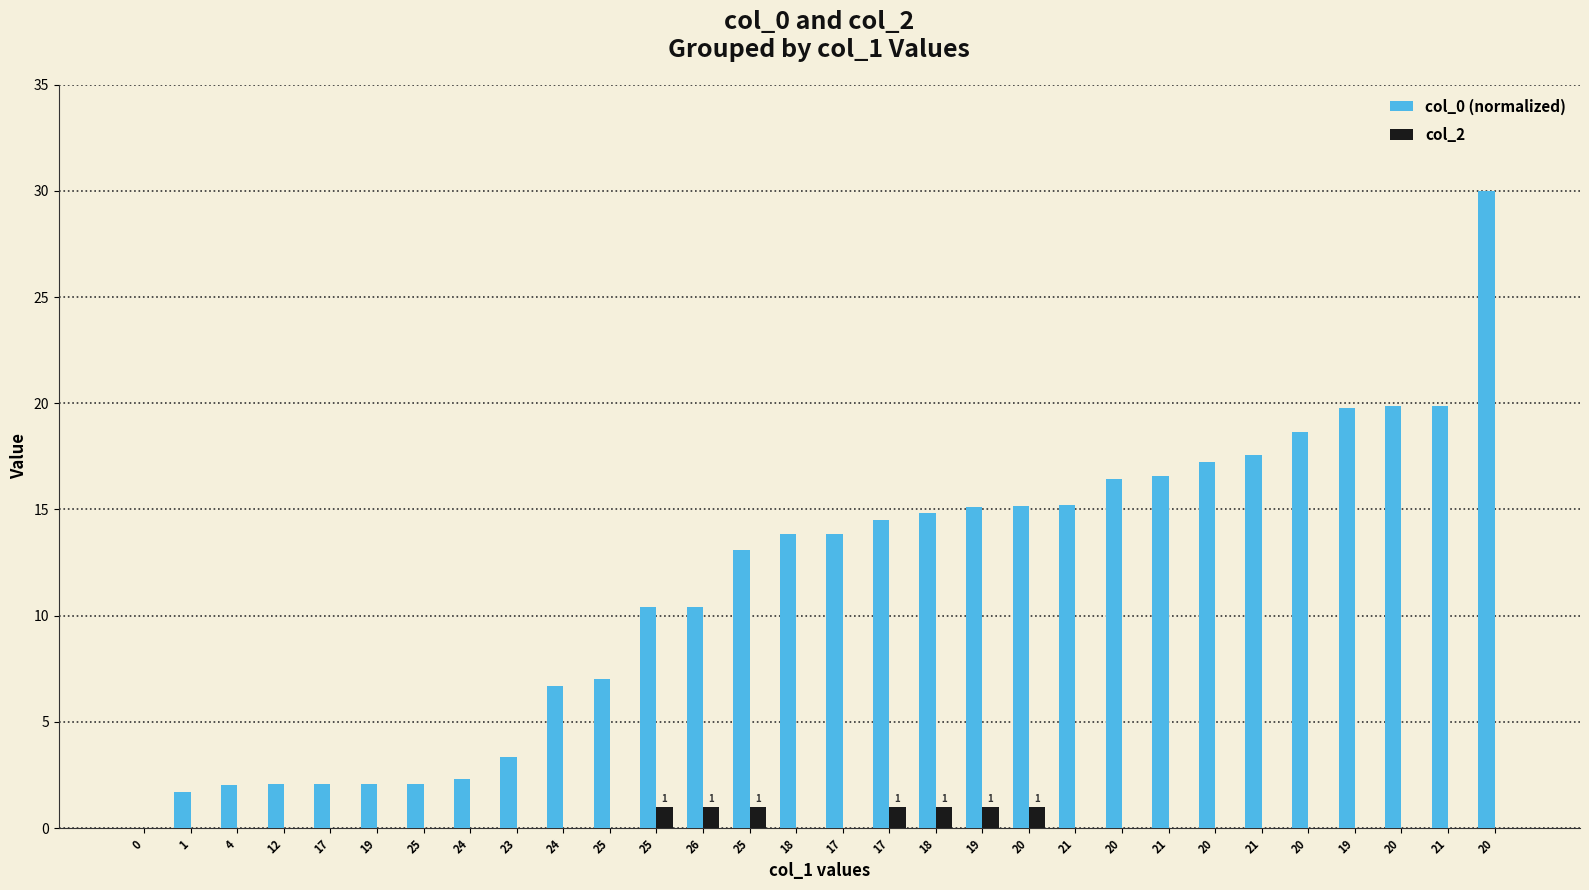

Is it true that col_2 equals 1.8 at 26?

False